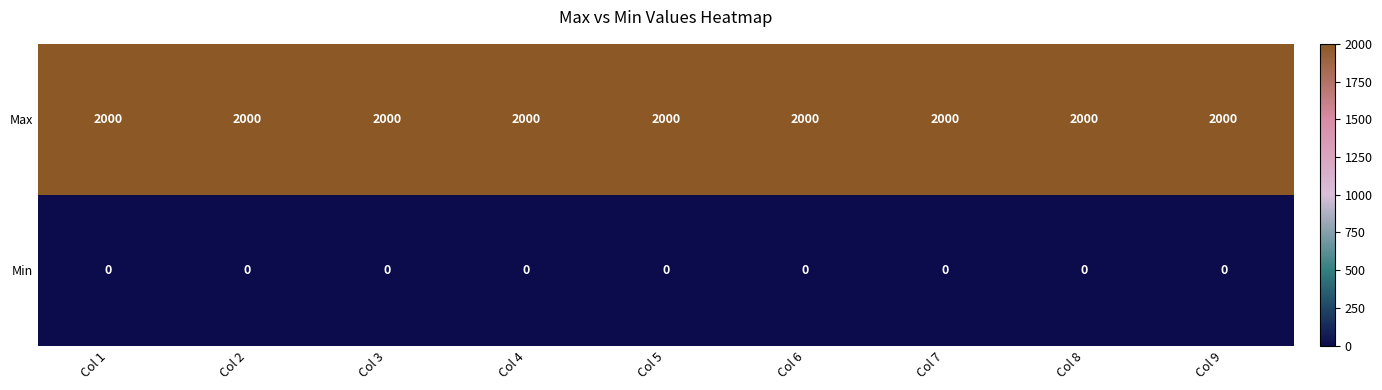

Rank the series by their maximum value, from highest to lowest.

Max, Min